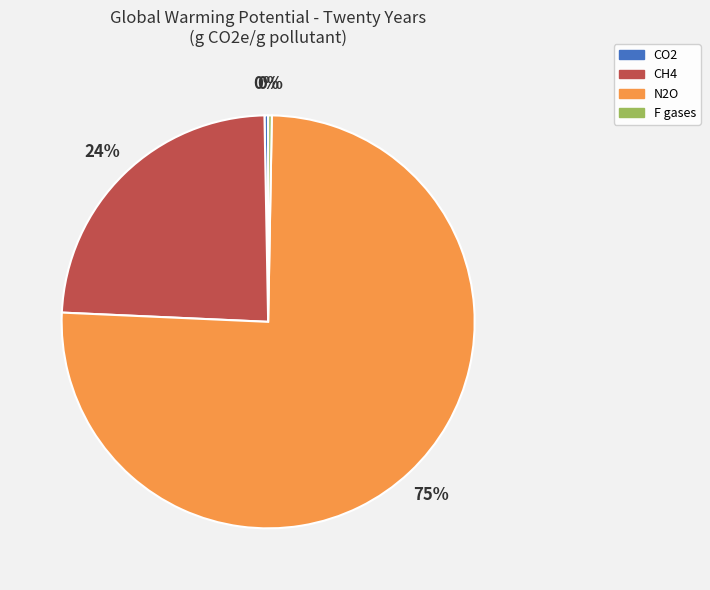

To the nearest percent, what is the combined percentage of CH4 and F gases?

24%